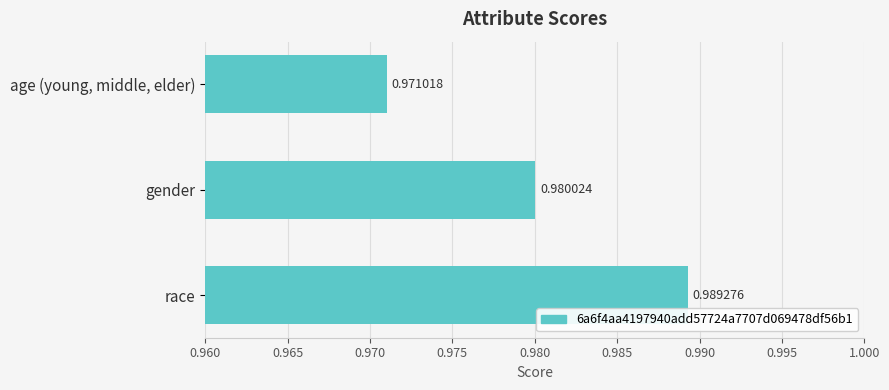

Which label corresponds to the largest value in the chart?

race